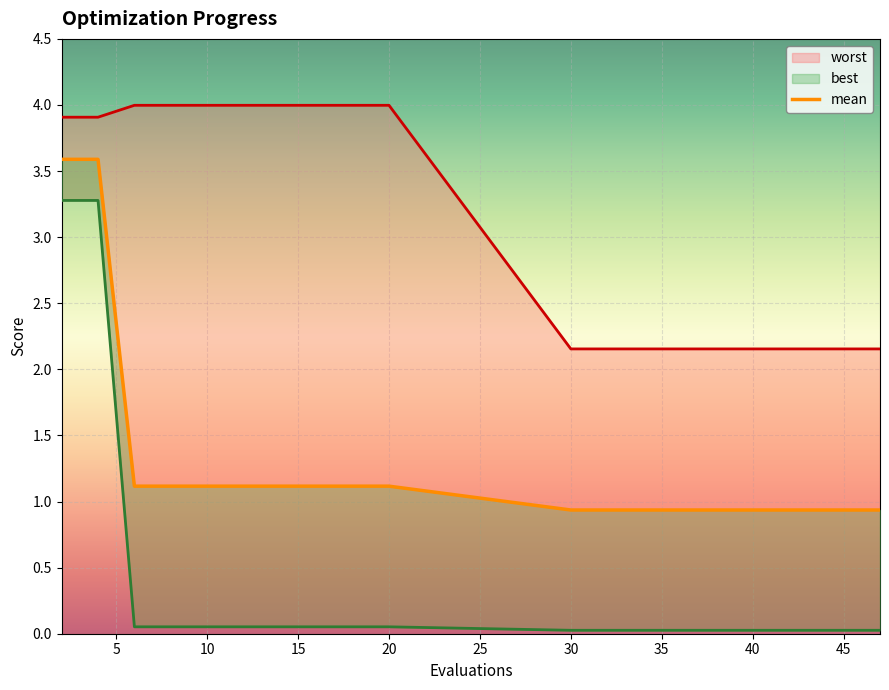

What is the sum of all mean values?

25.5